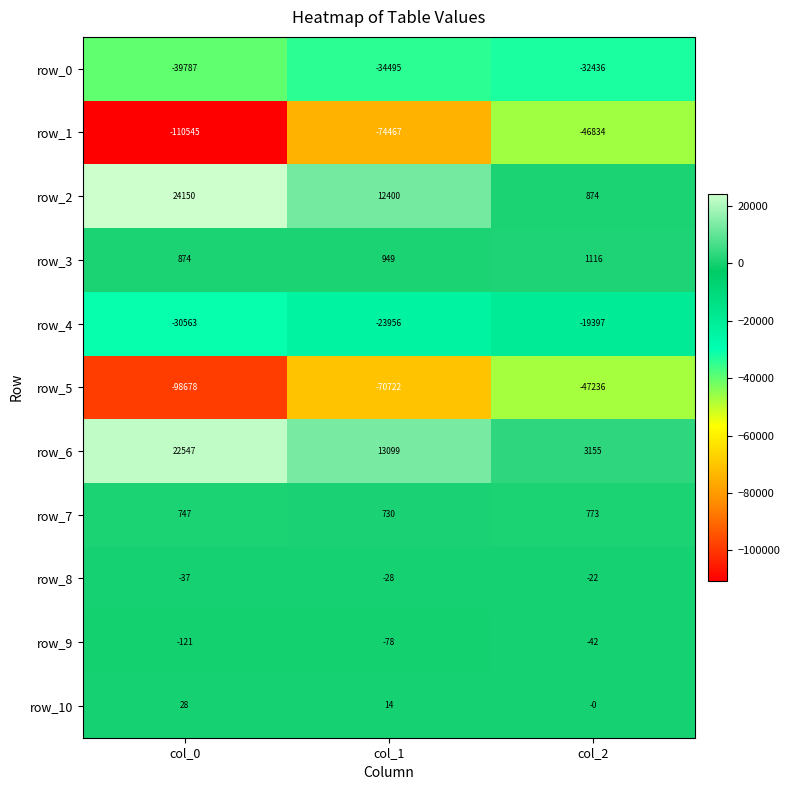

Rank the series at col_2 from lowest to highest value.

row_5, row_1, row_0, row_4, row_9, row_8, row_10, row_7, row_2, row_3, row_6